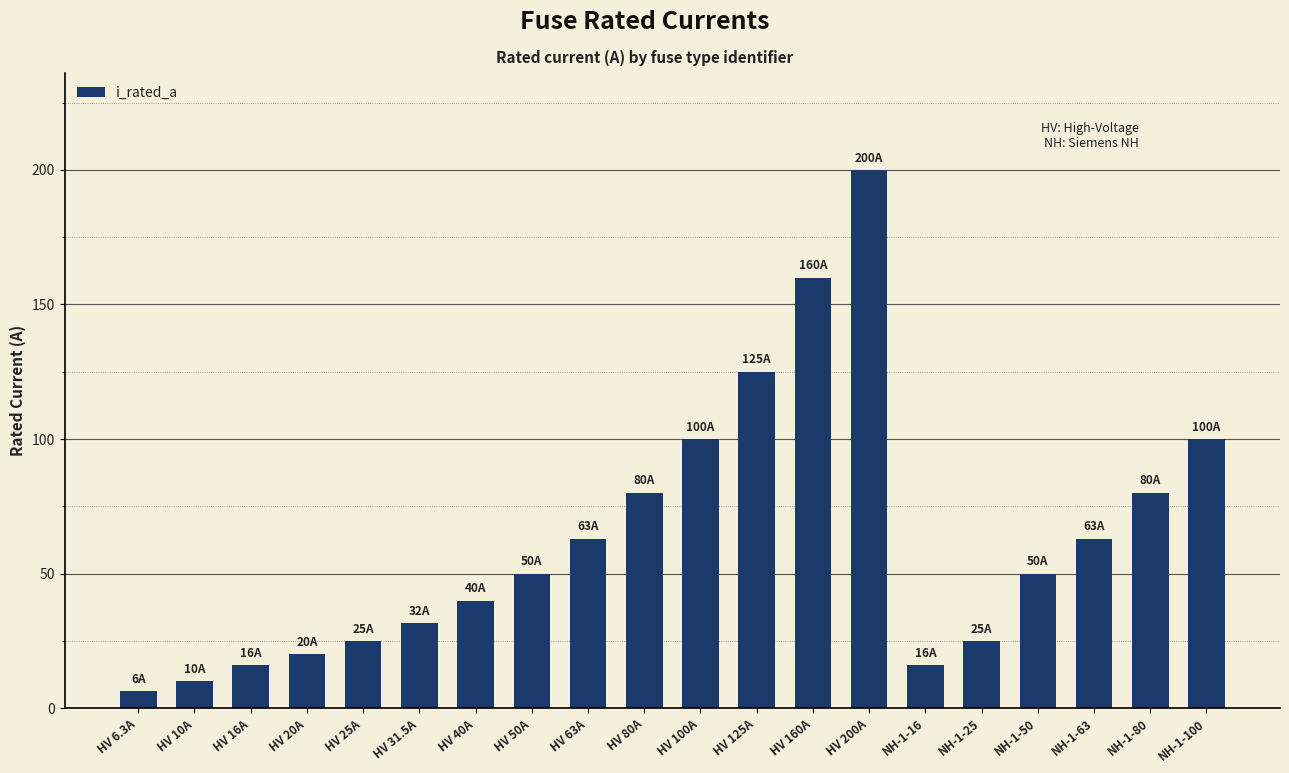

What is the smallest value displayed?

6.3